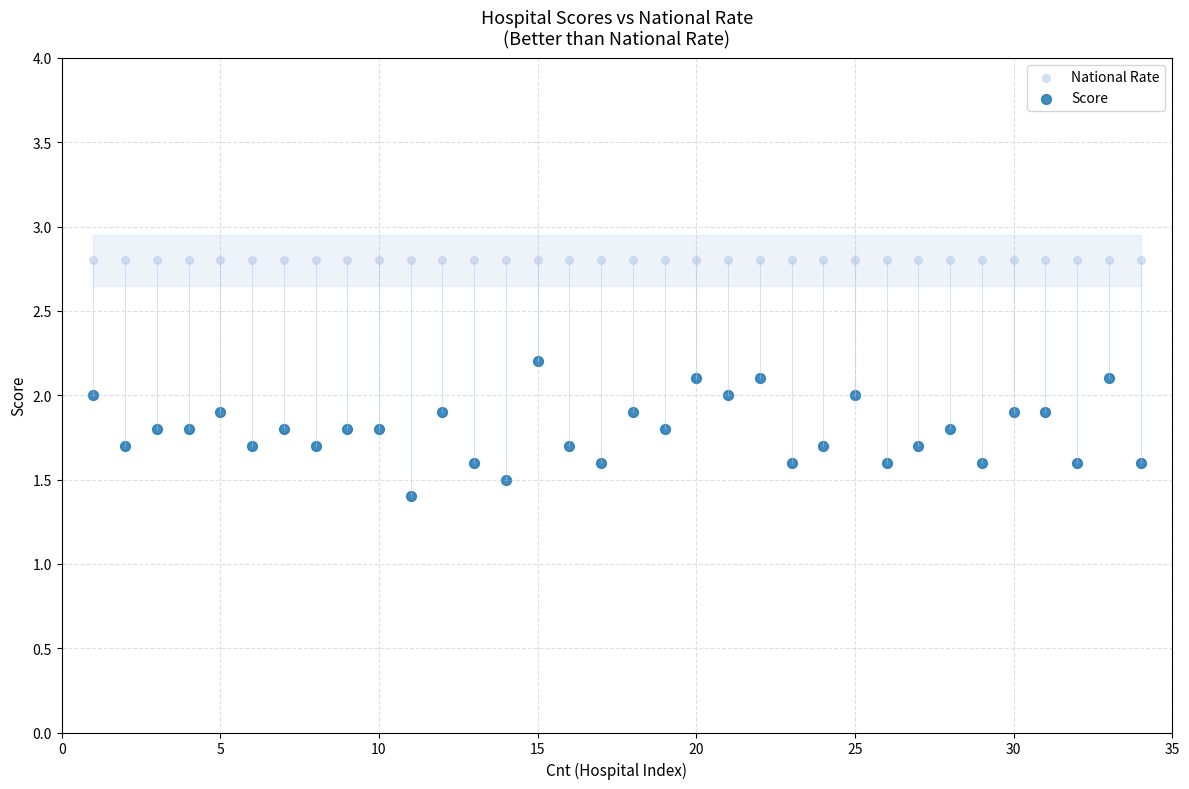

What are all the series names shown in the legend?

National Rate, Score